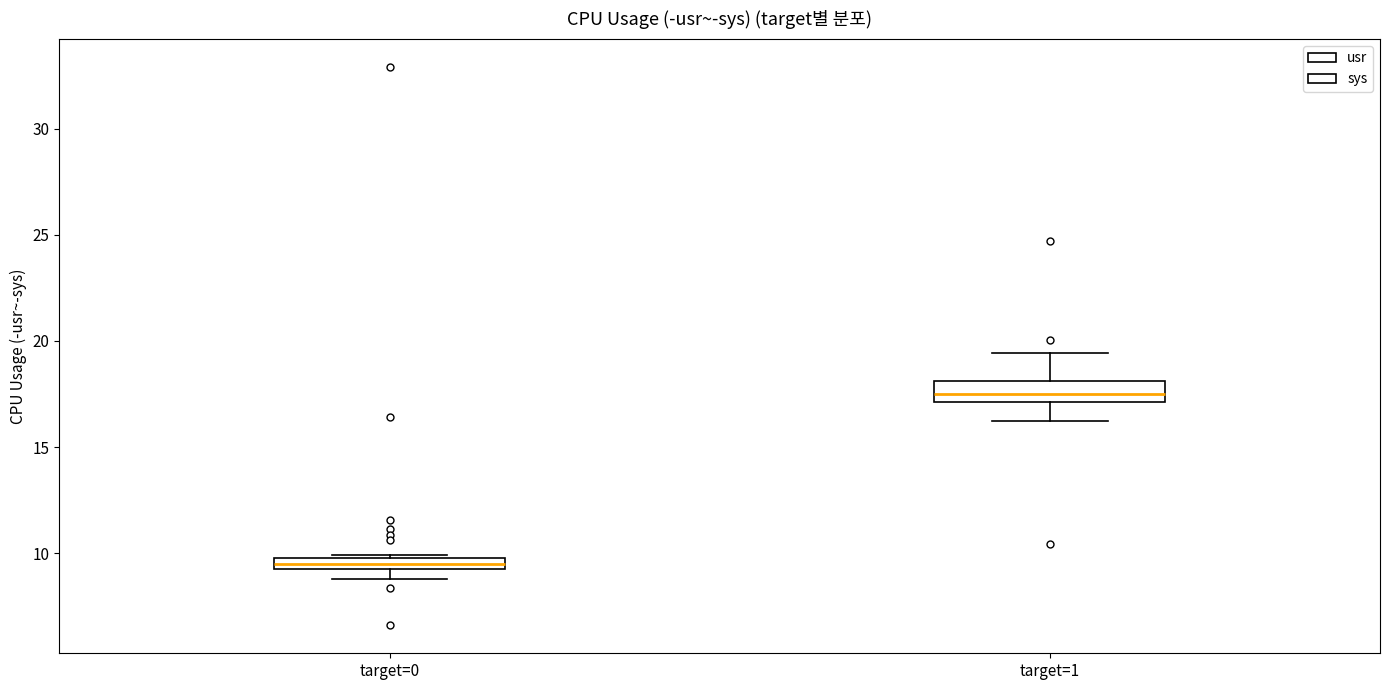

Where is the lower edge of the box for target=0 on the y-axis? The values are not printed on the chart, so give them approximately, as read against the axis.

9.0